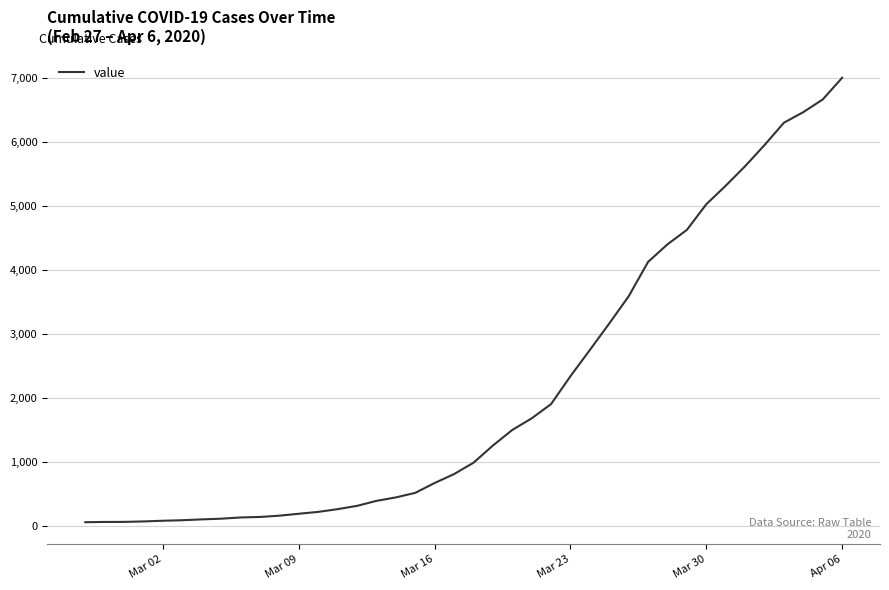

What is the greatest value displayed?

7002